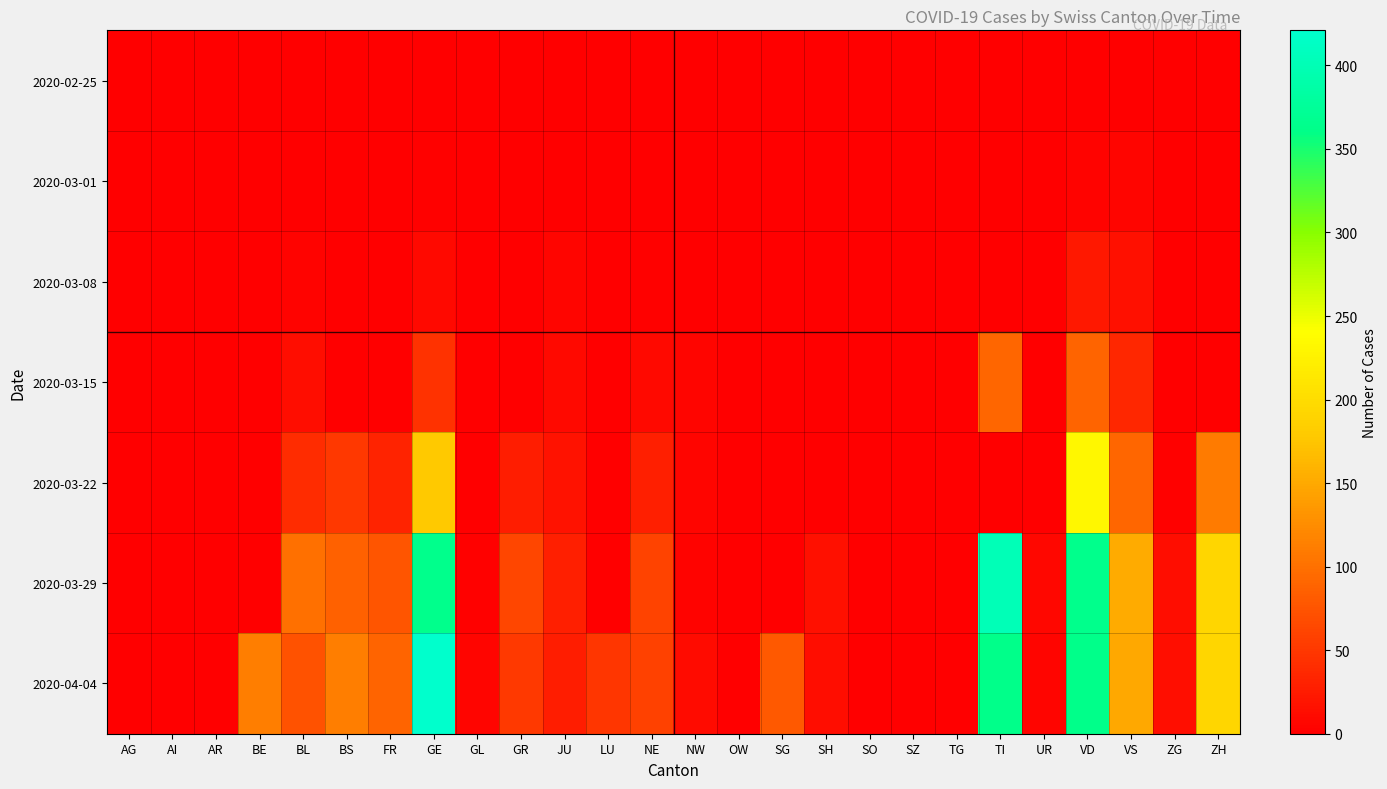

At how many categories does at least one series exceed 193?

4